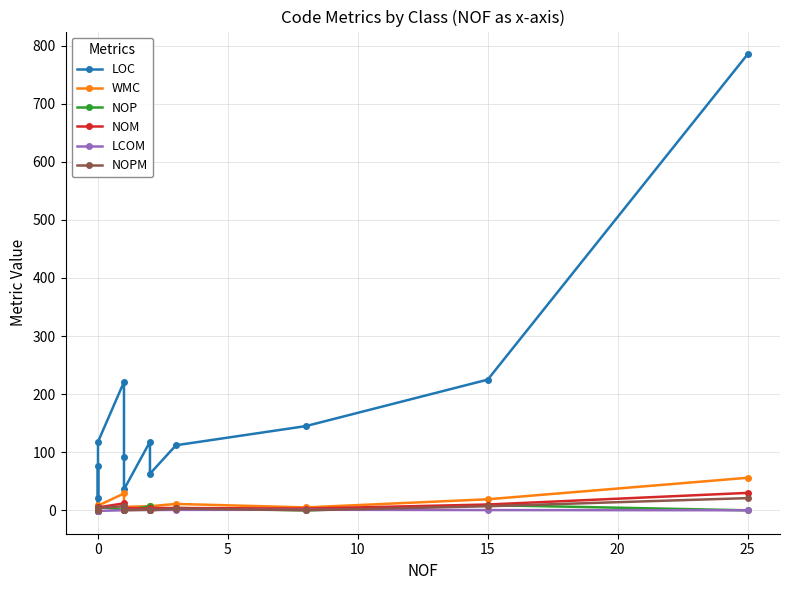

How many positive values does the NOPM series have?

9